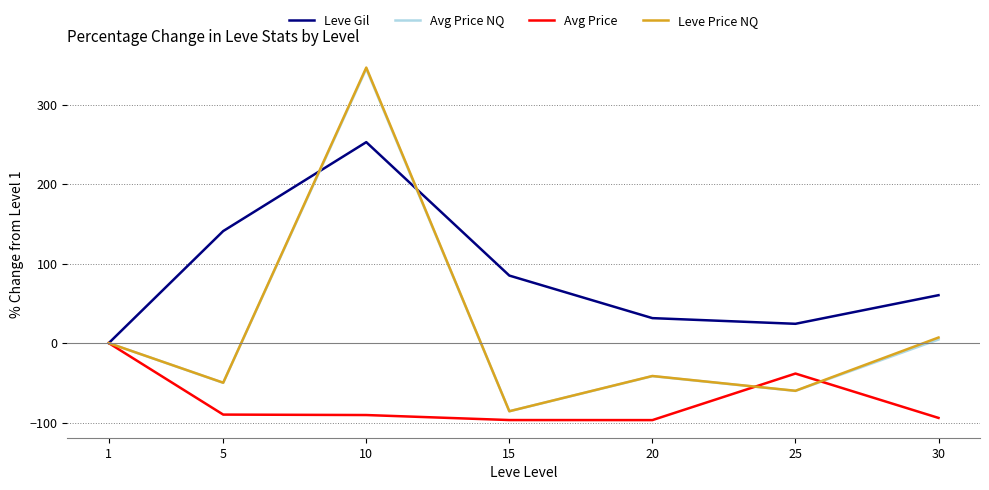

Which series has the largest range (max minus min)?

Leve Price NQ